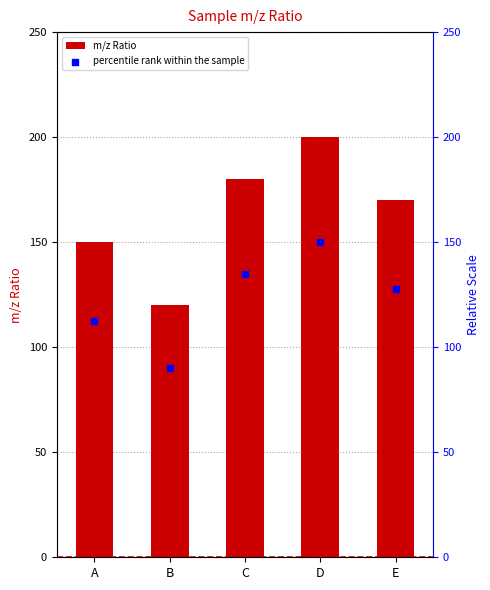

What are all the series names shown in the legend?

m/z Ratio, percentile rank within the sample